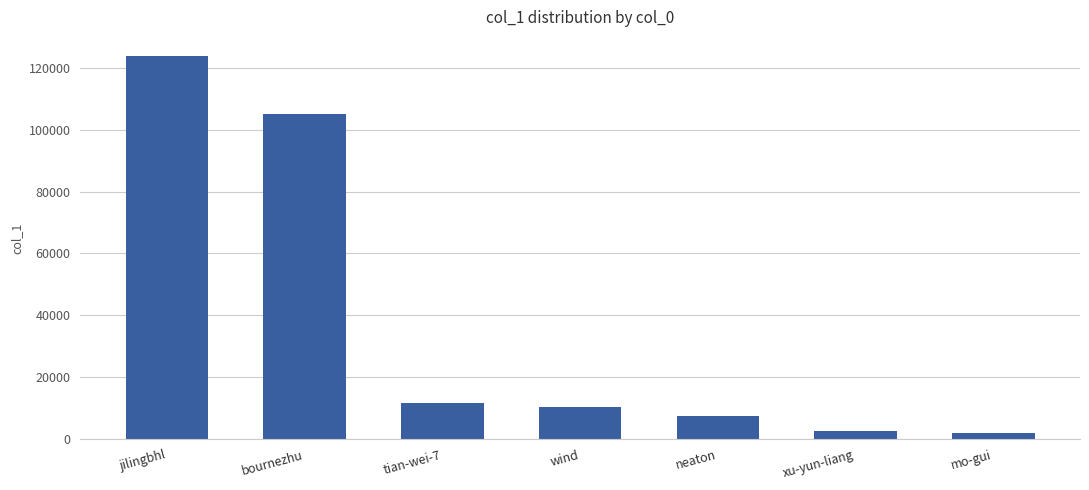

Where is the data nearest to the value 62931?

bournezhu